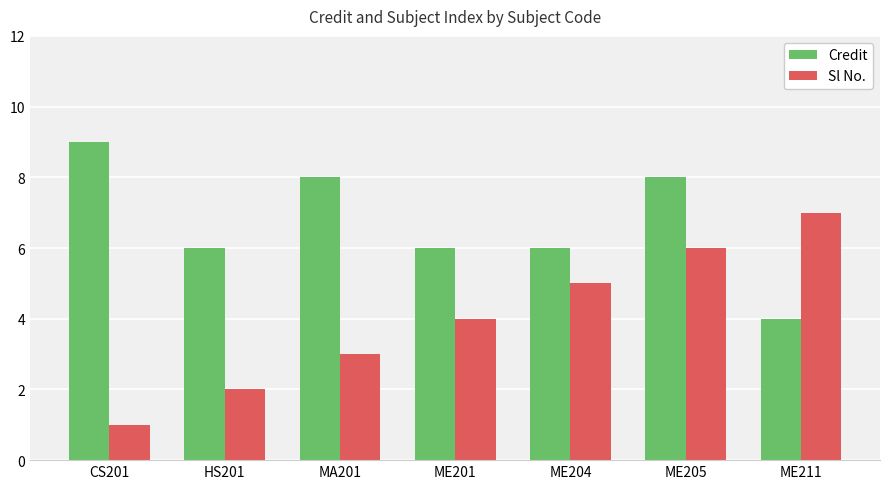

The Credit series shows 3 at ME204. True or false?

False